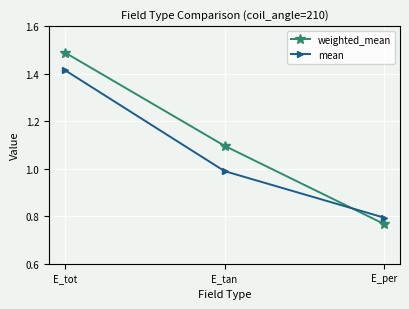

What is the label of the 2nd point from the right?

E_tan